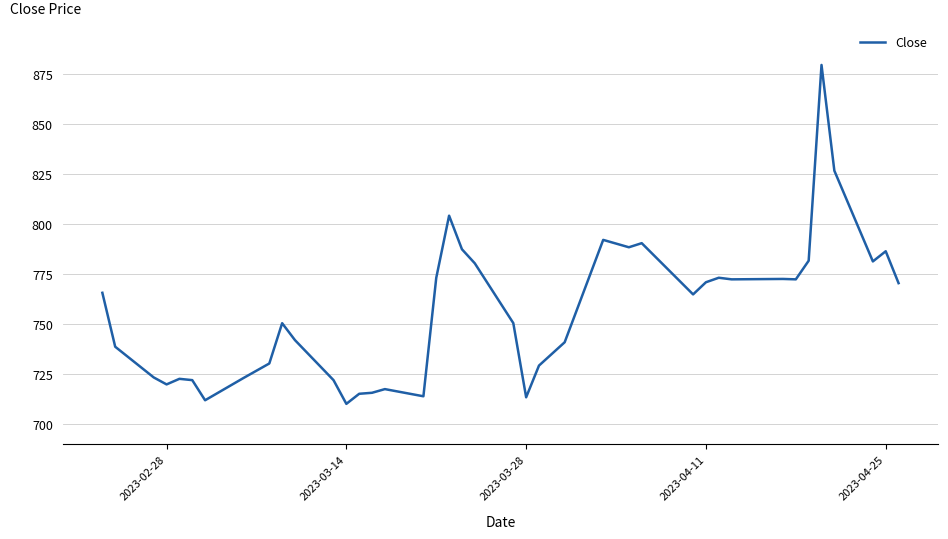

What is the maximum value shown in the chart?

879.6